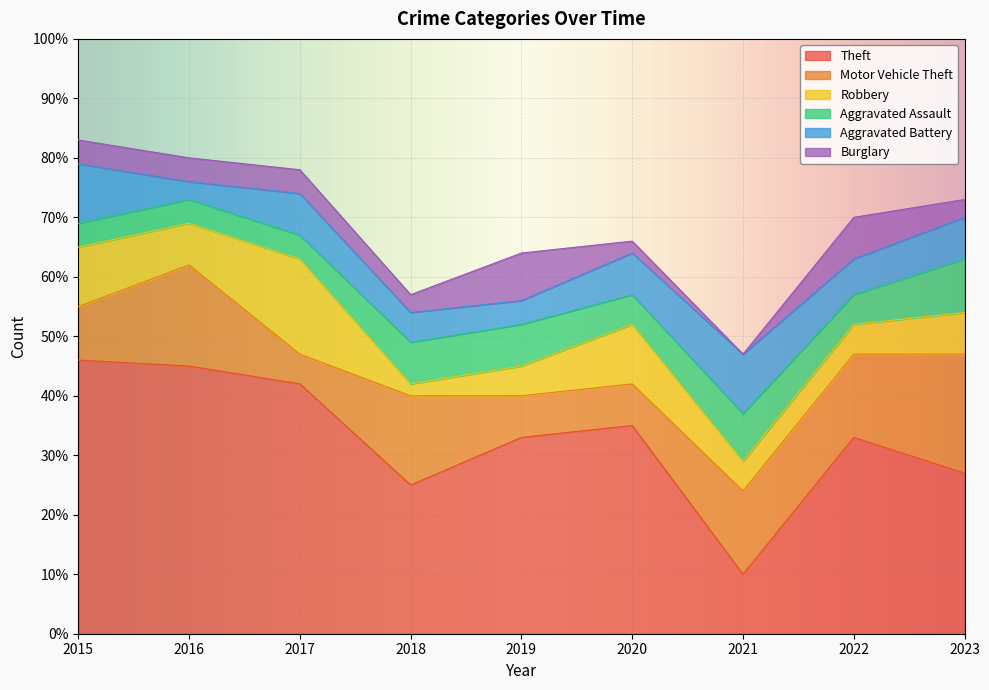

In Theft, how many points are higher than both neighbors (excluding endpoints)?

2